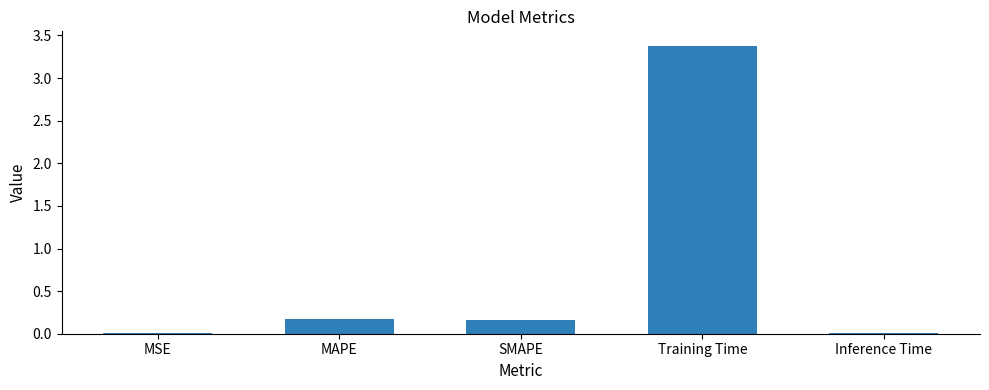

What value does the data have at Training Time?

3.4